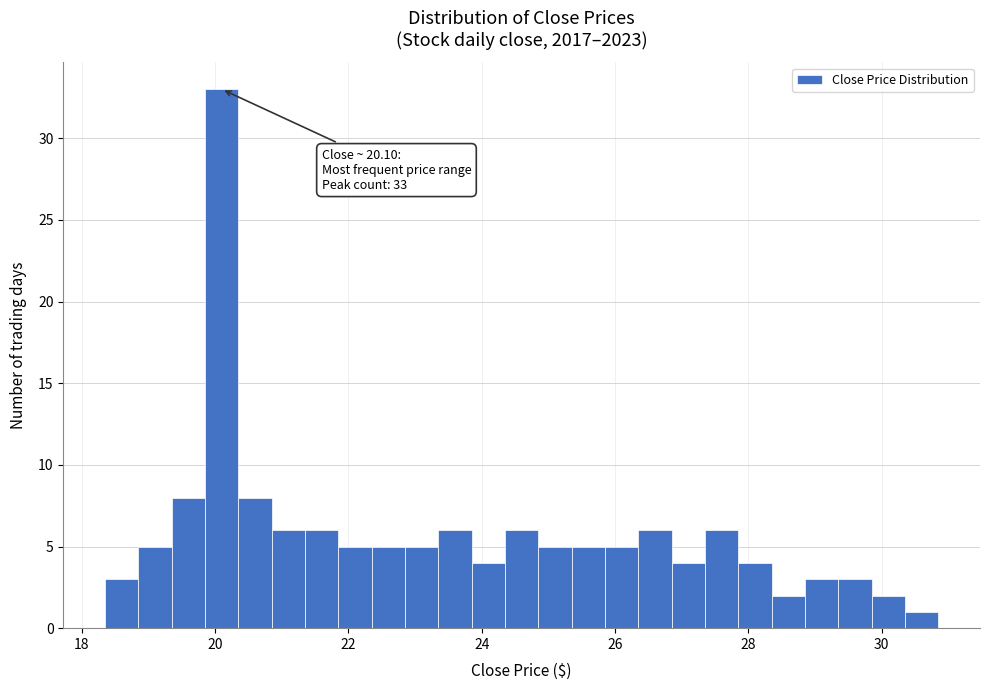

Around what value on the x-axis is the tallest bar? Give the approximate position of its centre, as read against the axis.

20.2